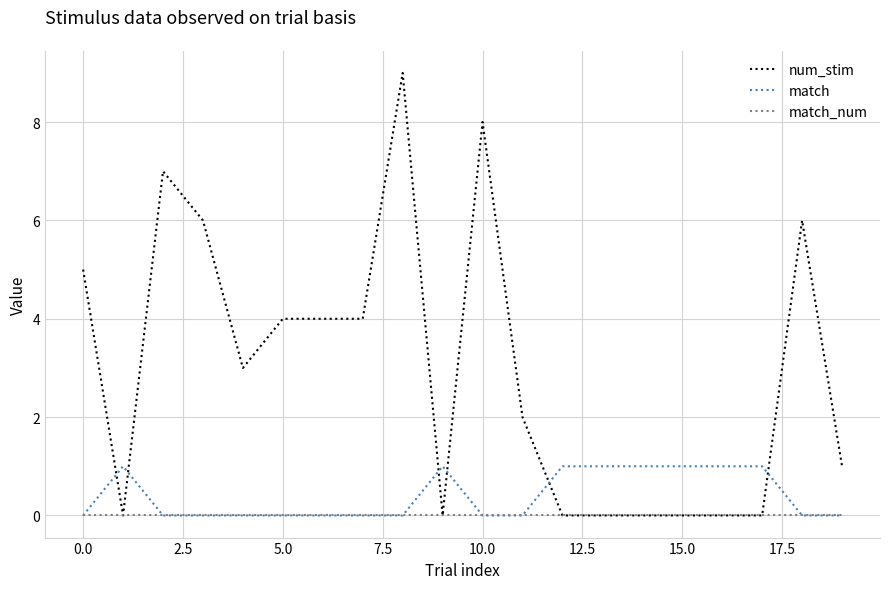

Which series has the widest spread of values?

num_stim